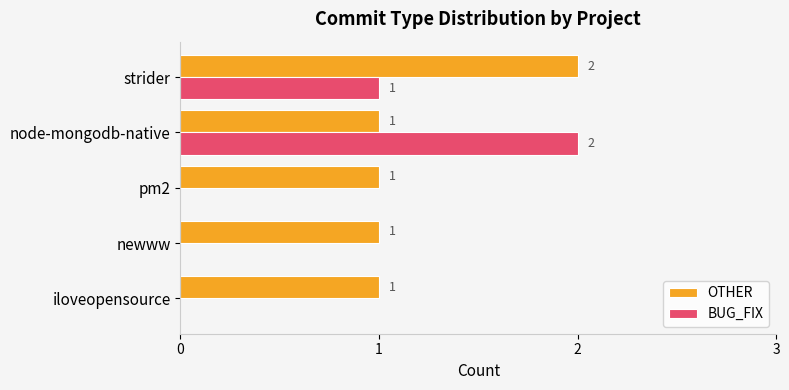

The value of OTHER at iloveopensource is 1. True or false?

True